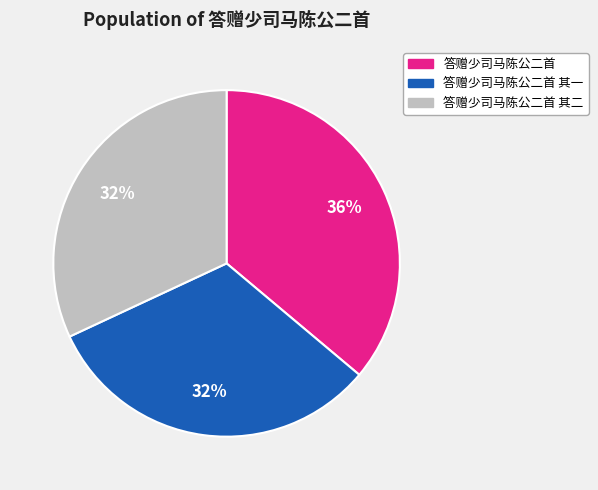

To the nearest percent, what is the difference between the largest and smallest slice percentages?

4%